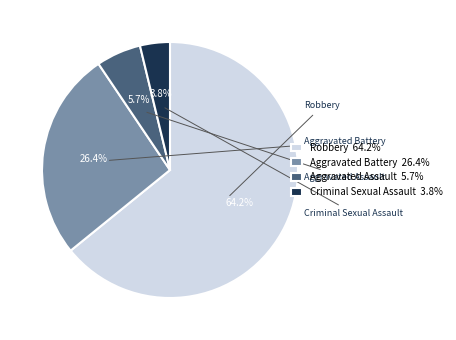

Which category accounts for the majority?

Robbery